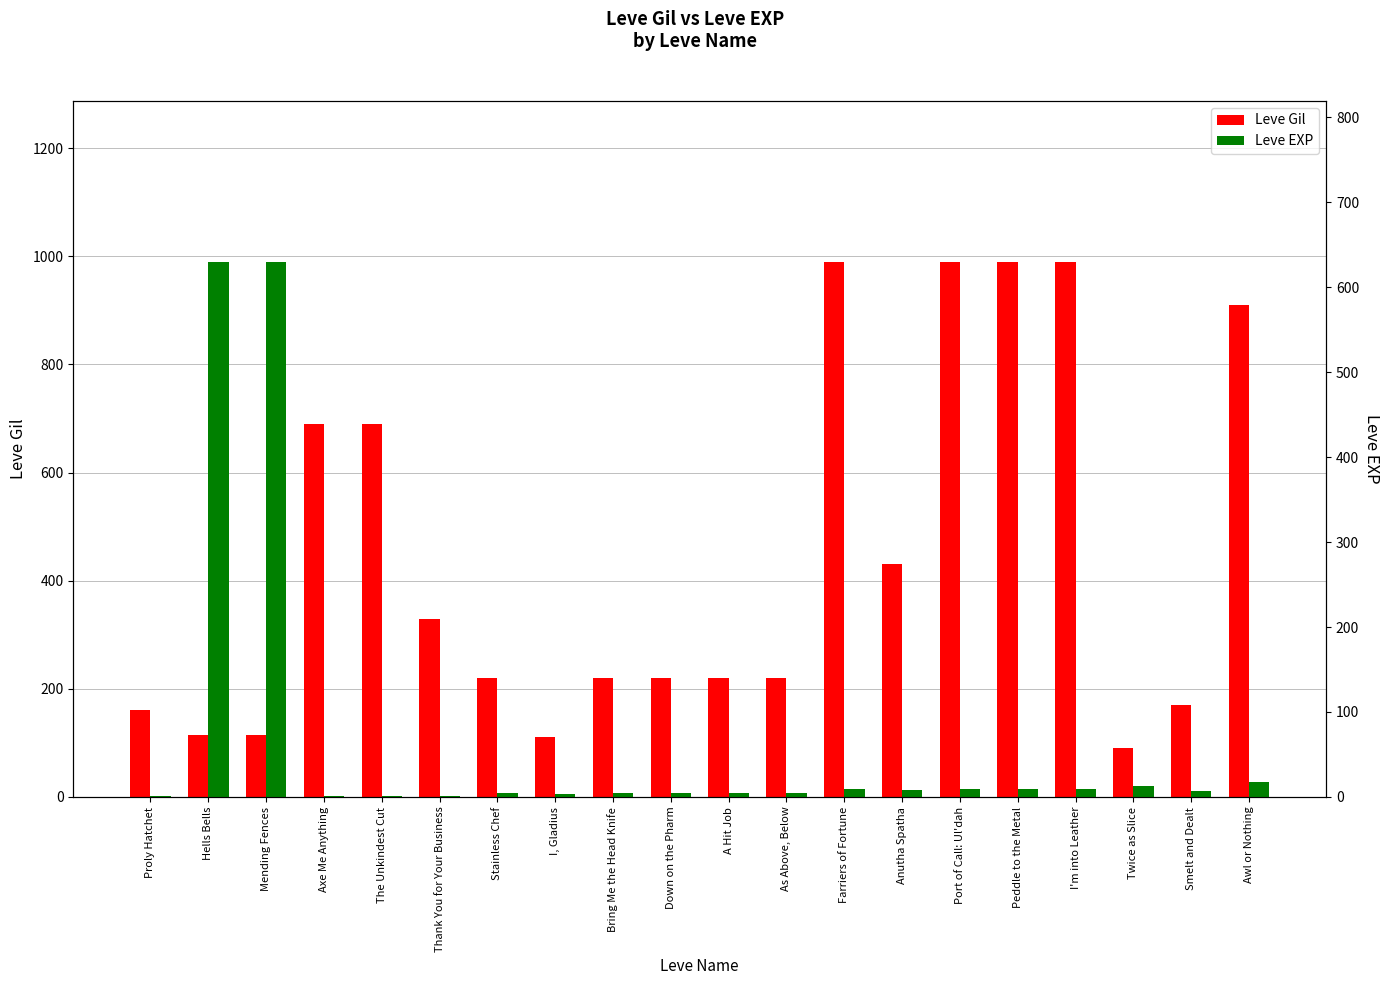

Reading left to right, list all the values displayed in this chart.

Leve Gil: Proly Hatchet=160	Hells Bells=114	Mending Fences=115	Axe Me Anything=690	The Unkindest Cut=690	Thank You for Your Business=330	Stainless Chef=220	I, Gladius=110	Bring Me the Head Knife=220	Down on the Pharm=220	A Hit Job=220	As Above, Below=220	Farriers of Fortune=990	Anutha Spatha=430	Port of Call: Ul'dah=990	Peddle to the Metal=990	I'm into Leather=990	Twice as Slice=90	Smelt and Dealt=170	Awl or Nothing=910
Leve EXP: Proly Hatchet=1	Hells Bells=630	Mending Fences=630	Axe Me Anything=1	The Unkindest Cut=1	Thank You for Your Business=1	Stainless Chef=5	I, Gladius=4	Bring Me the Head Knife=5	Down on the Pharm=5	A Hit Job=5	As Above, Below=5	Farriers of Fortune=9	Anutha Spatha=8	Port of Call: Ul'dah=9	Peddle to the Metal=9	I'm into Leather=9	Twice as Slice=13	Smelt and Dealt=7	Awl or Nothing=18